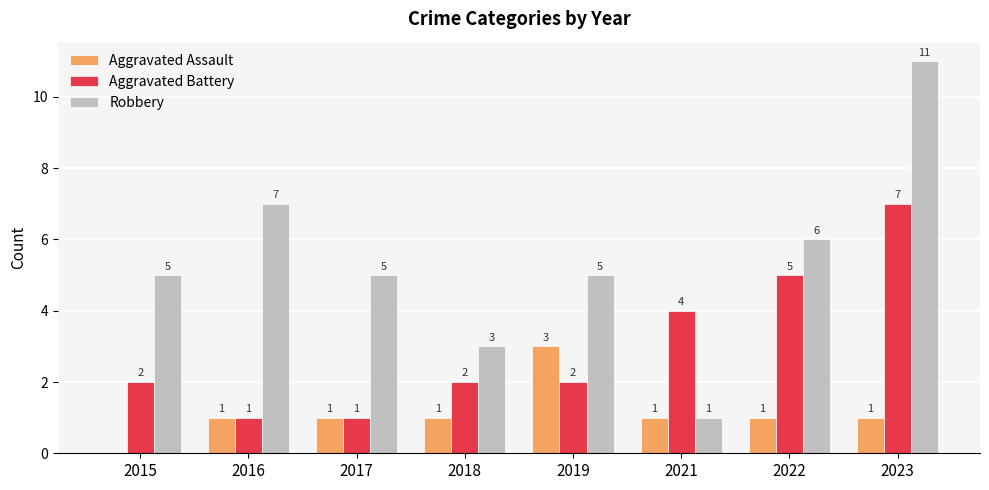

At which category is the sum across all series the highest?

2023